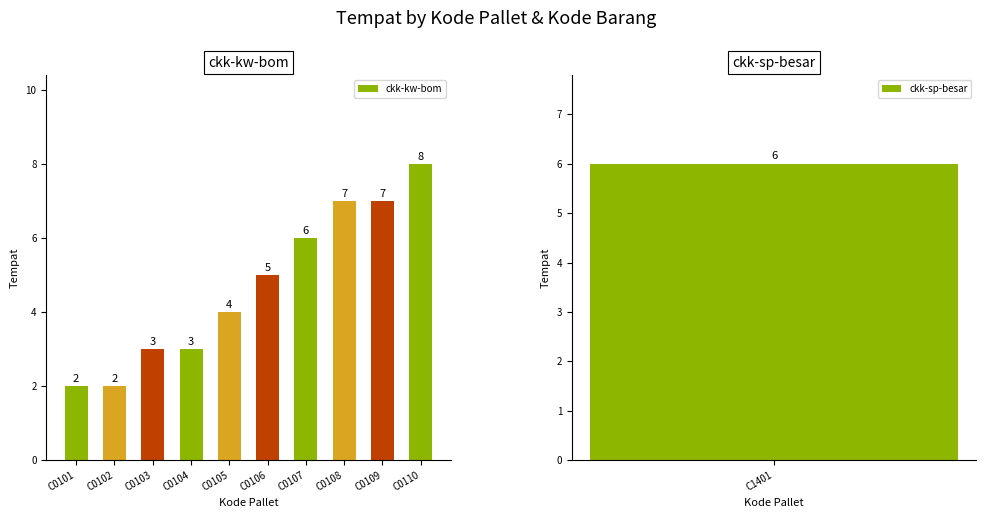

What is the change in value from C0105 to C0108?

+3